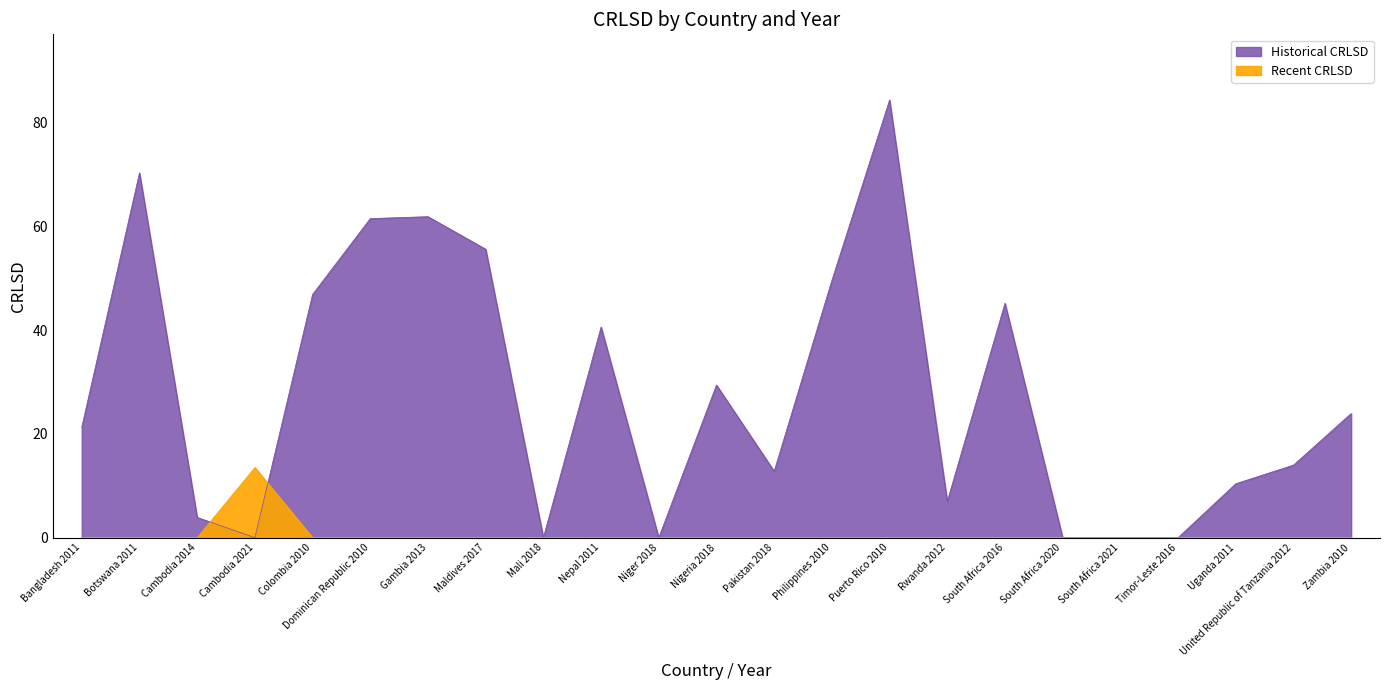

What is the sum of the values at Botswana 2011 and Niger 2018?

70.3